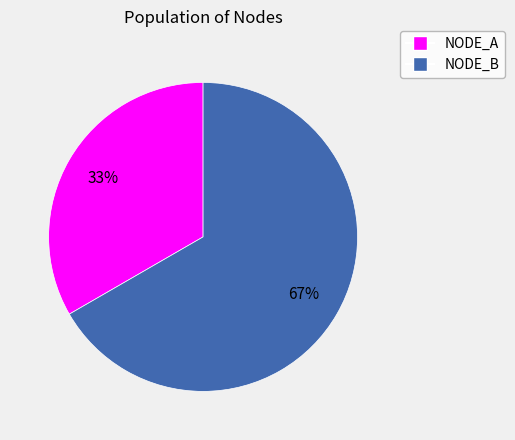

True or false: NODE_B accounts for 79% of the total.

False